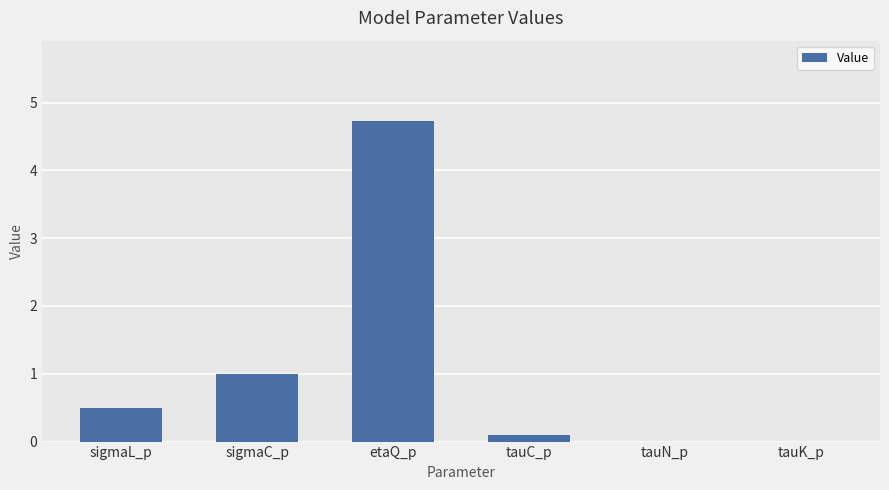

Which category has the highest value across all series?

etaQ_p